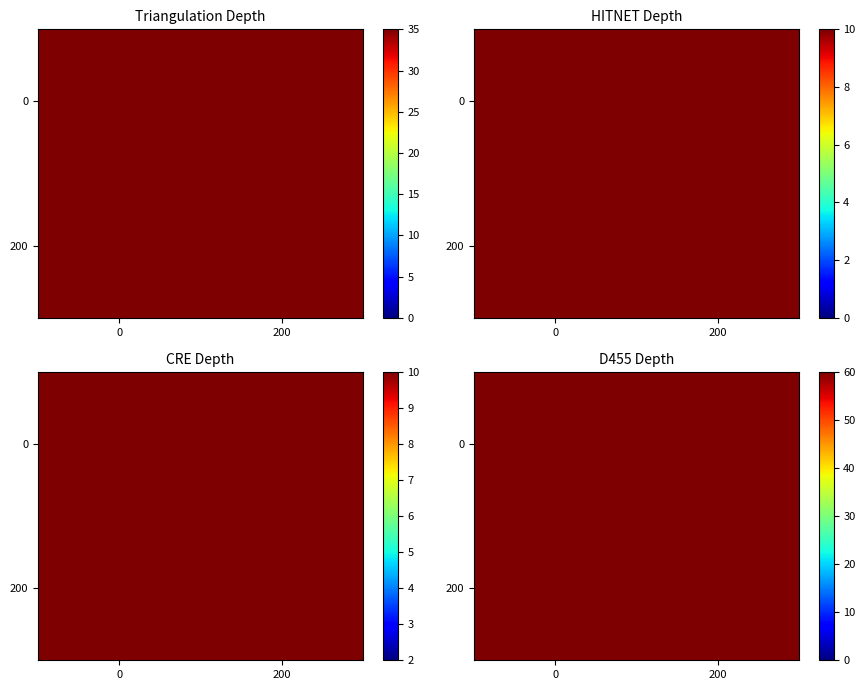

What is the approximate value of 0 at 200?

70